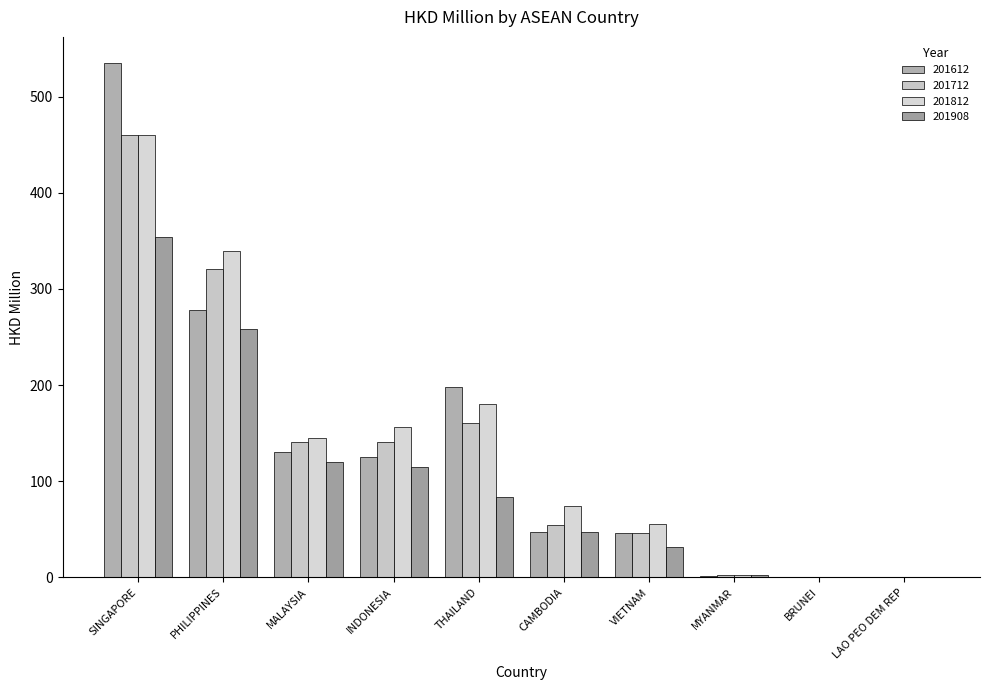

What is the maximum value shown in the chart?

535.5